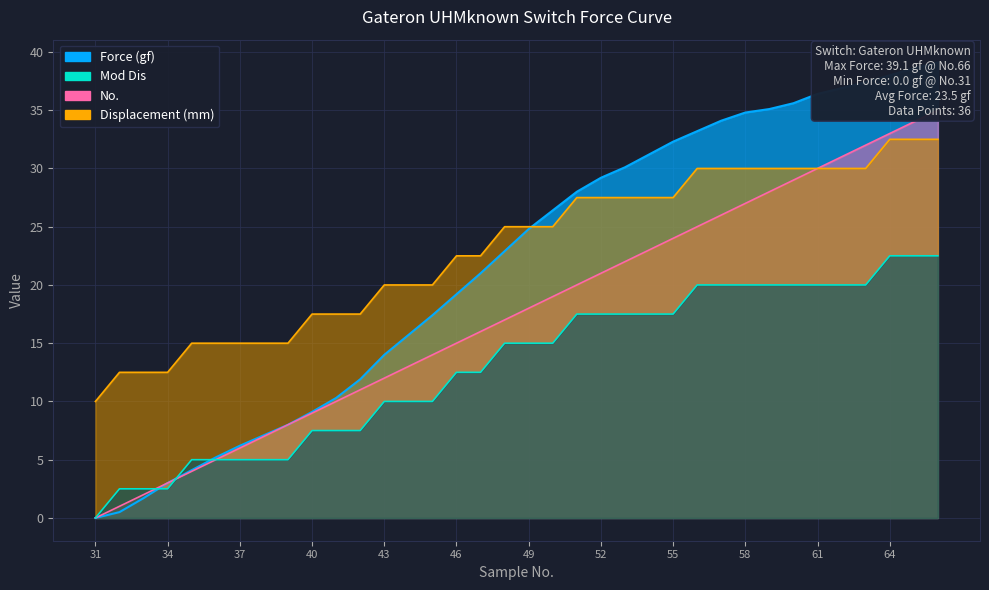

Rank the series at 35 from highest to lowest value.

Displacement (mm), Mod Dis, Force (gf), No.